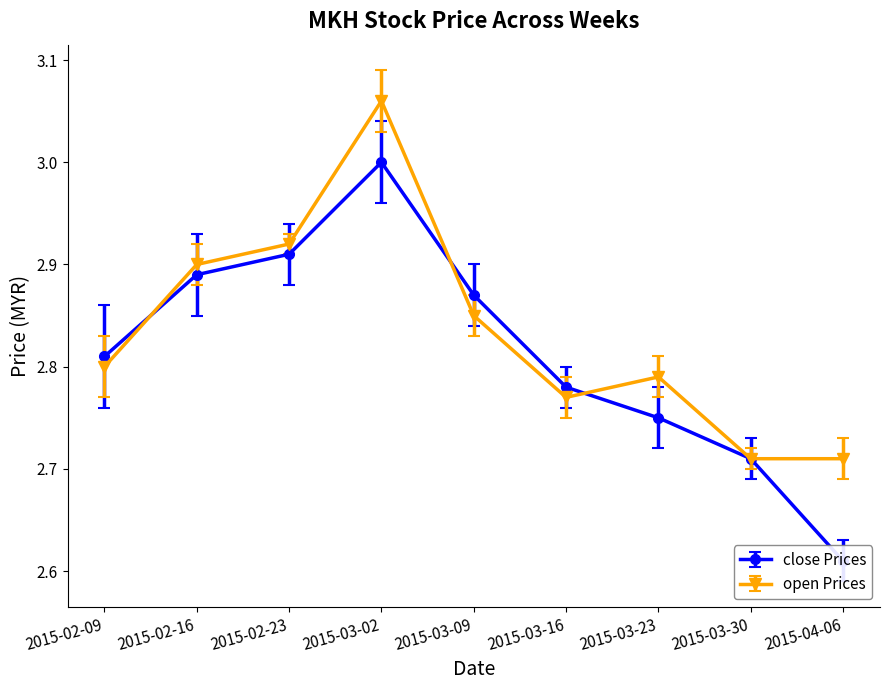

Does the chart display data point markers on the line(s)?

Yes